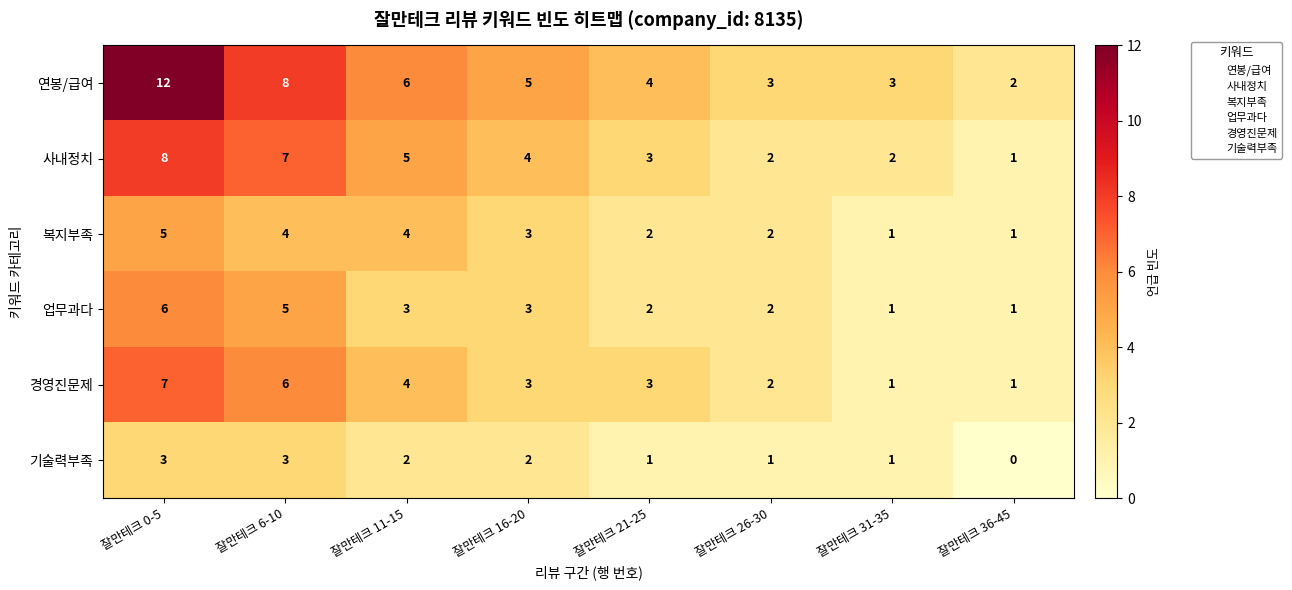

What is the greatest value displayed?

12